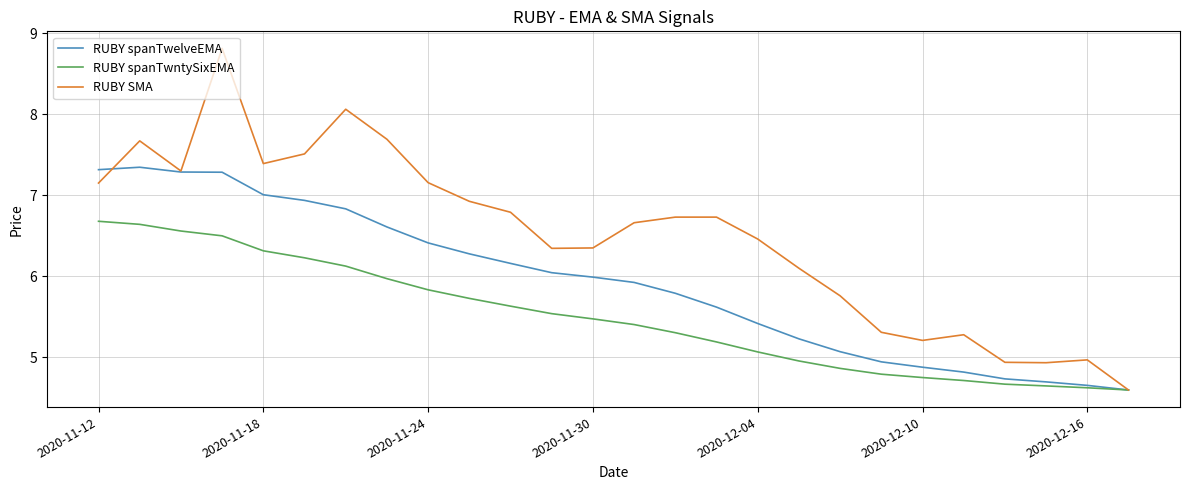

Which series has the widest spread of values?

RUBY SMA